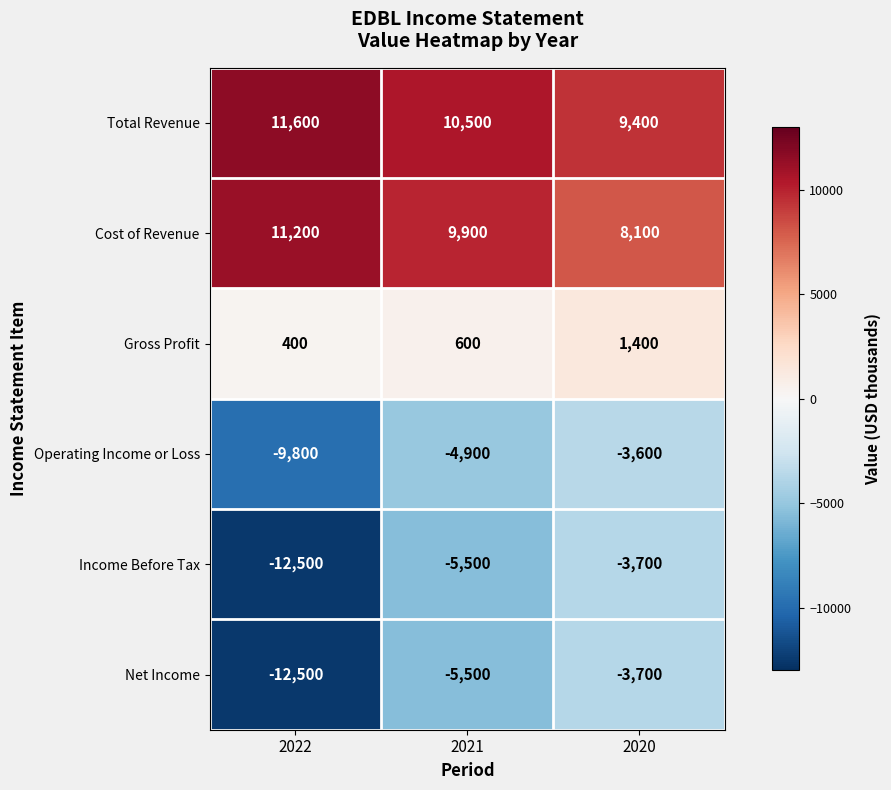

Which category has the highest value in the Income Before Tax series?

2020